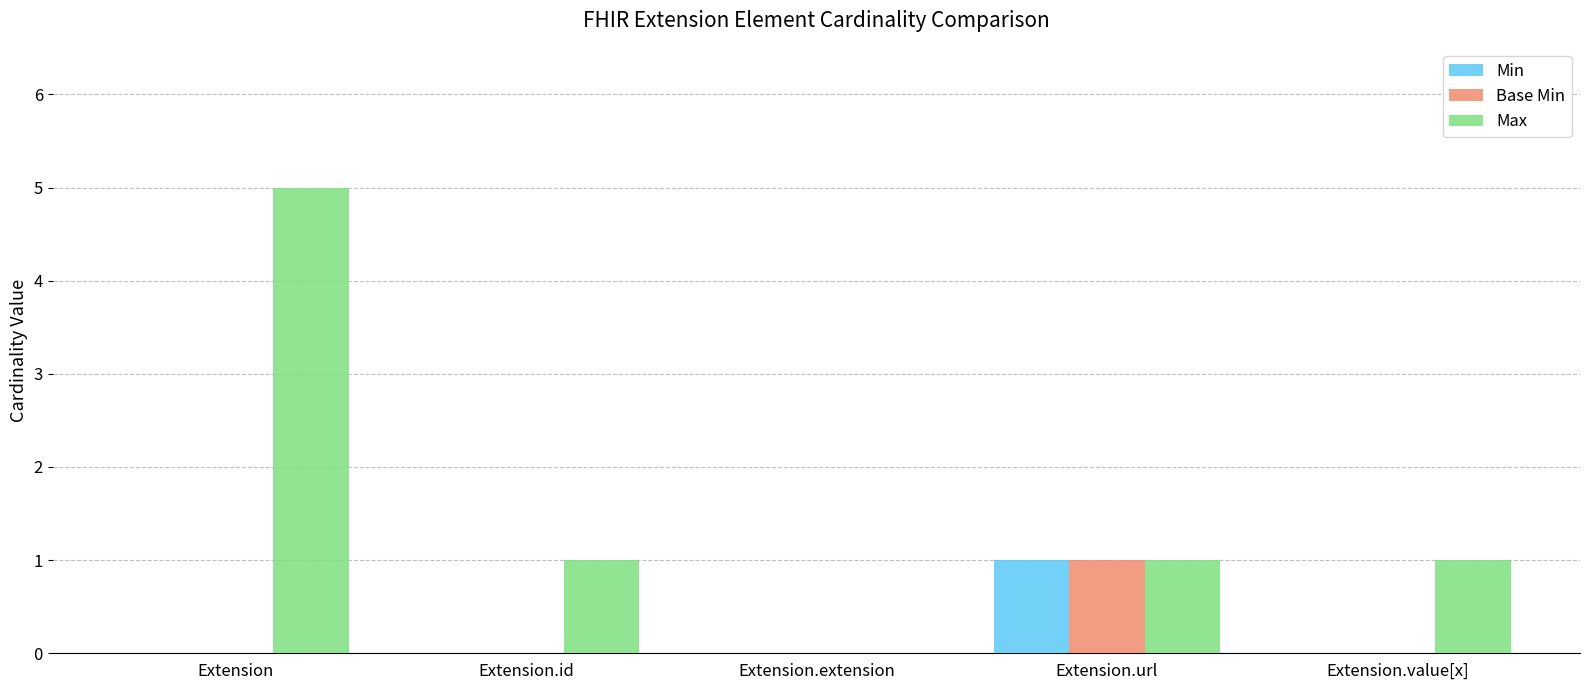

True or false: Min has a value of -1 at Extension.value[x].

False